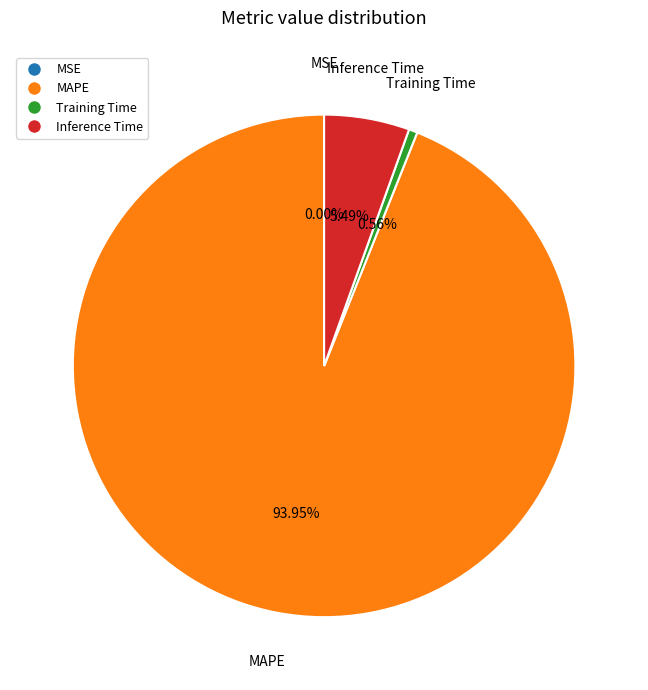

Which slice is the largest?

MAPE